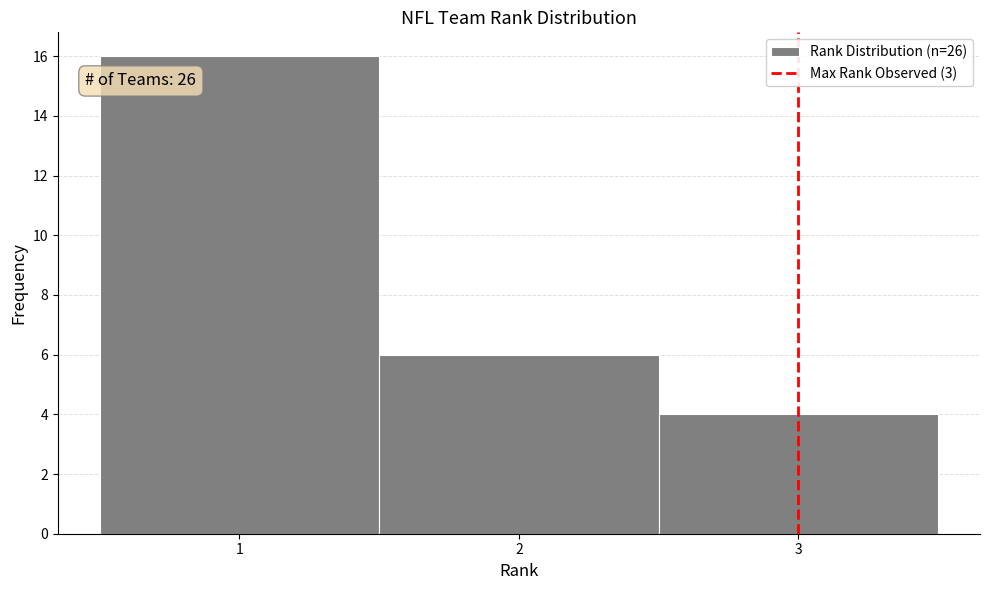

Which range on the x-axis has the tallest bar?

0.5 to 1.5